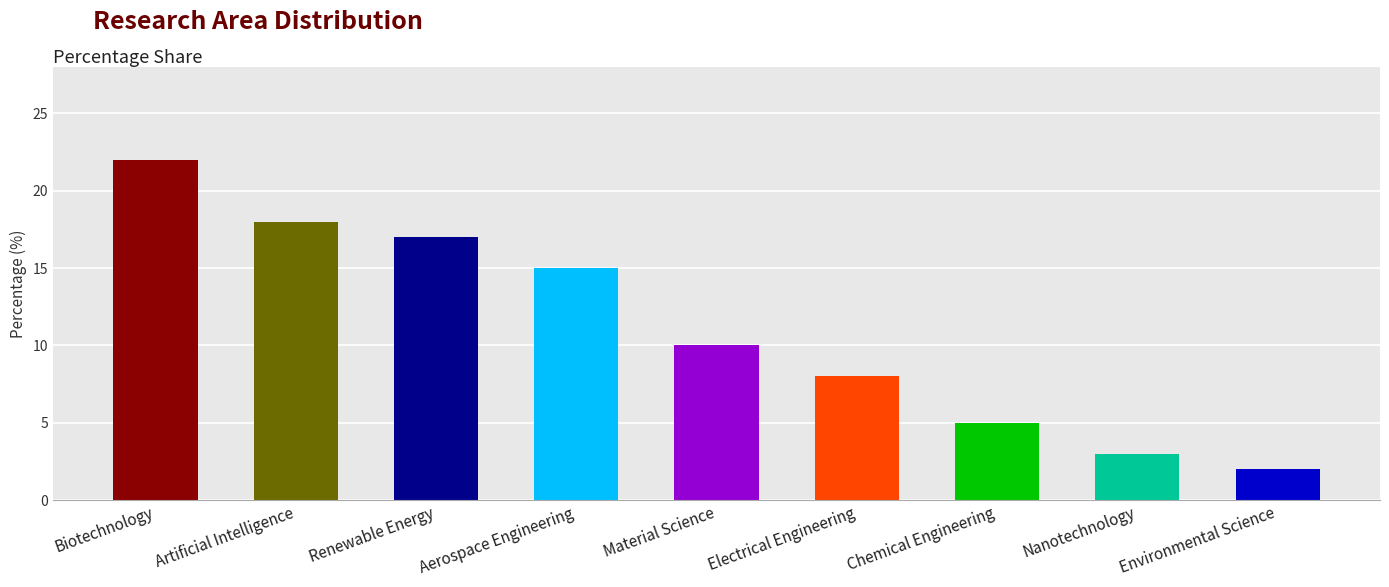

List the labels in order of value, smallest first.

Environmental Science, Nanotechnology, Chemical Engineering, Electrical Engineering, Material Science, Aerospace Engineering, Renewable Energy, Artificial Intelligence, Biotechnology